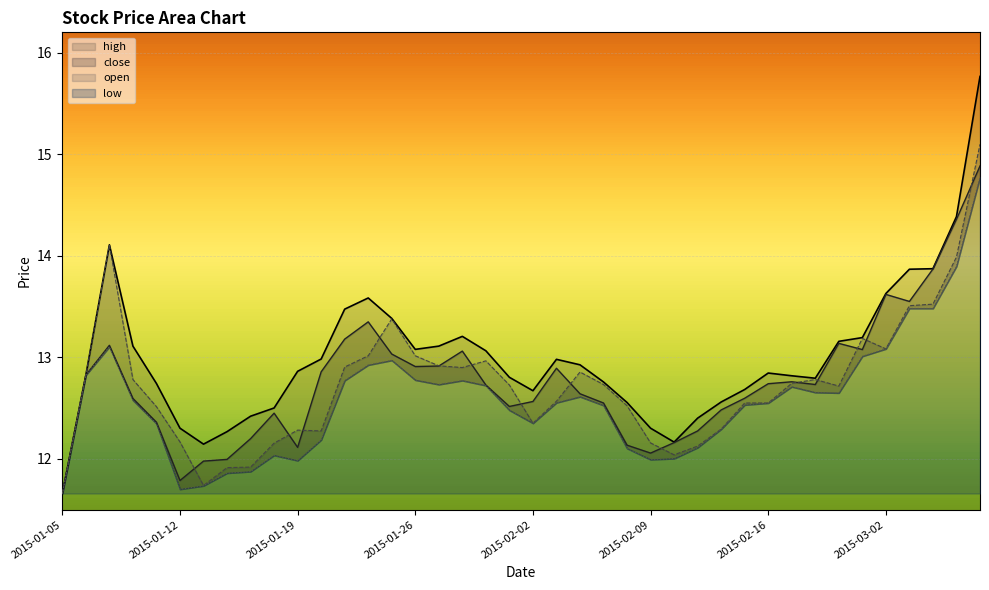

Which category has the lowest value across all series?

2015-01-05